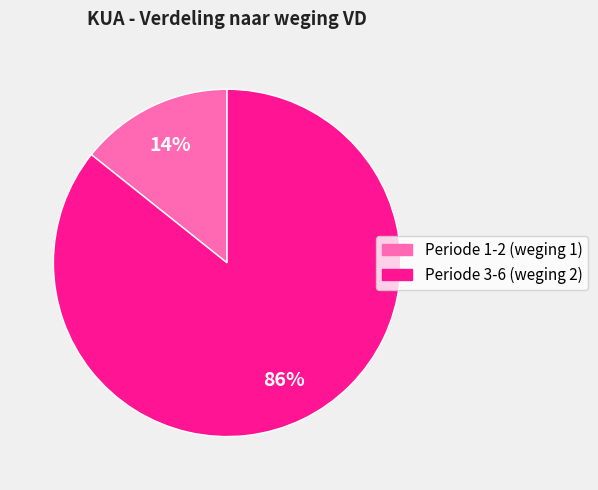

How many segments does this pie chart have?

2